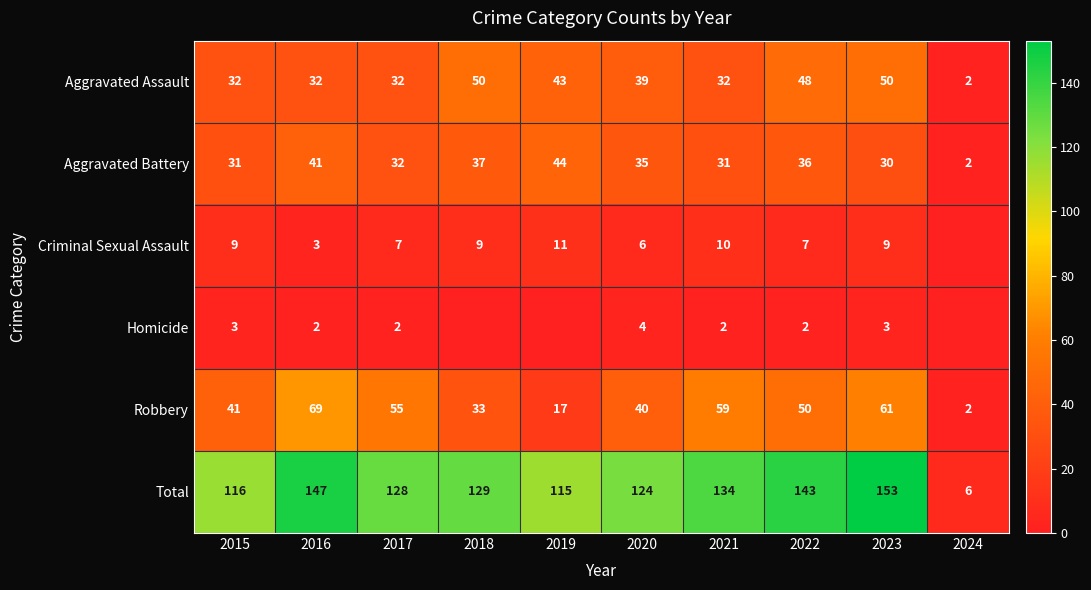

The Total series shows 143 at 2022. True or false?

True